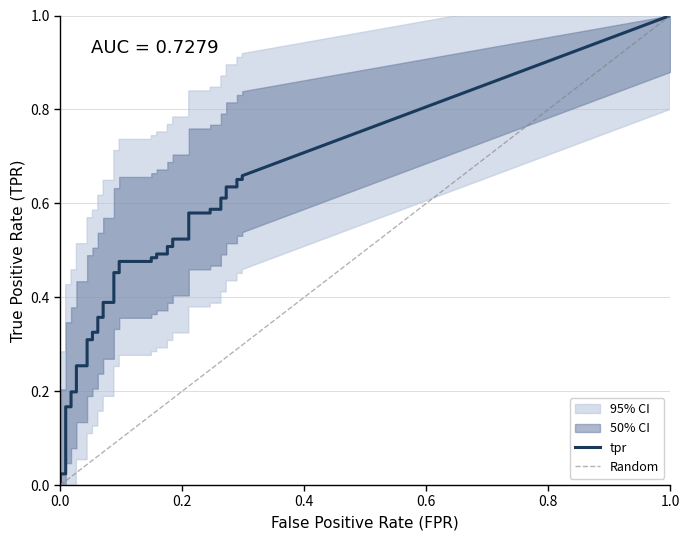

Reading left to right, extract all data points from this chart.

fpr: fpr=0.0	tpr=0.0	2=0.0	3=0.0	4=0.0	5=0.0	6=0.0	7=0.0	8=0.0	9=0.0	10=0.1	11=0.1	12=0.1	13=0.1	14=0.1	15=0.1	16=0.1	17=0.1	18=0.1	19=0.1	20=0.1	21=0.1	22=0.2	23=0.2	24=0.2	25=0.2	26=0.2	27=0.2	28=0.2	29=0.2	30=0.2	31=0.2	32=0.3	33=0.3	34=0.3	35=0.3	36=0.3	37=0.3	38=0.3	39=0.3
tpr: fpr=0.0	tpr=0.0	2=0.0	3=0.2	4=0.2	5=0.2	6=0.2	7=0.3	8=0.3	9=0.3	10=0.3	11=0.3	12=0.3	13=0.4	14=0.4	15=0.4	16=0.4	17=0.5	18=0.5	19=0.5	20=0.5	21=0.5	22=0.5	23=0.5	24=0.5	25=0.5	26=0.5	27=0.5	28=0.5	29=0.6	30=0.6	31=0.6	32=0.6	33=0.6	34=0.6	35=0.6	36=0.6	37=0.7	38=0.7	39=0.7